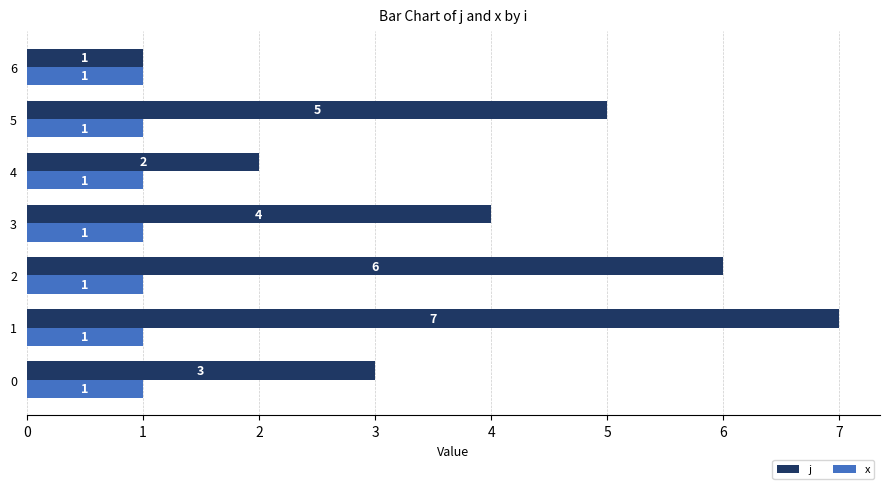

Which series has the largest total across all categories?

j